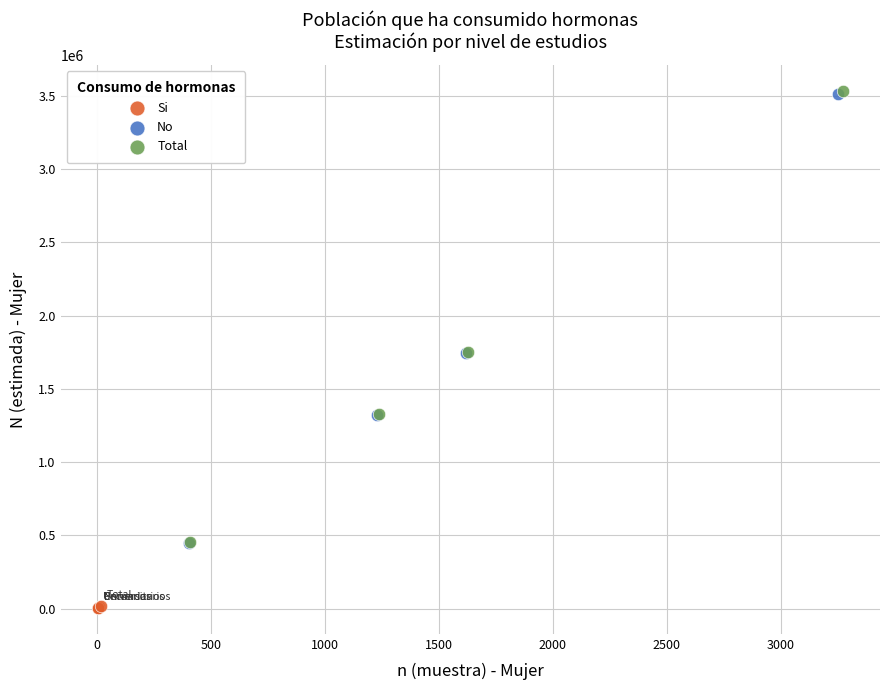

Which series has the largest Y range (max minus min)?

Total